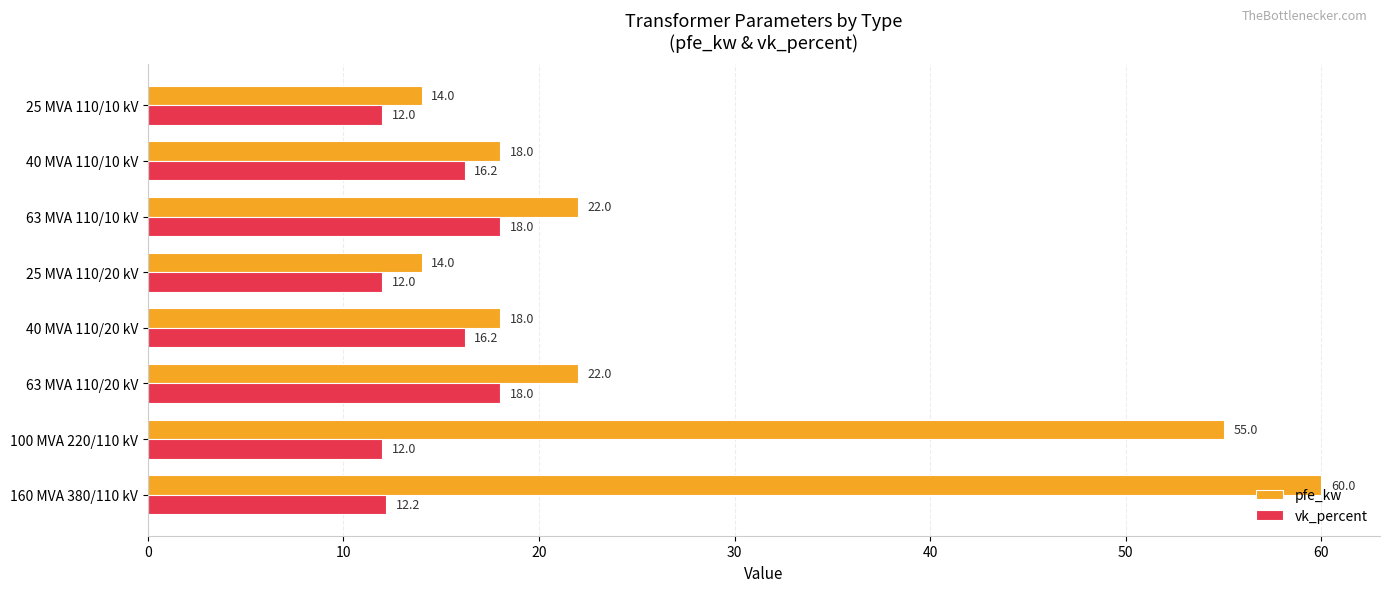

The value of vk_percent at 25 MVA 110/10 kV is 2.8. True or false?

False